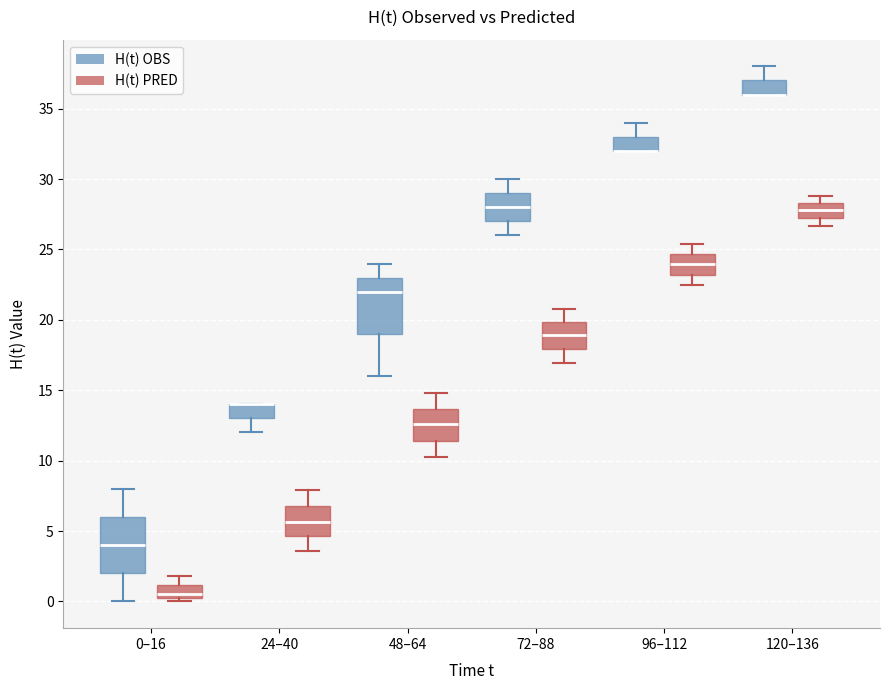

Reading left to right, transcribe this box plot: for each box, give where its median line is, the range the box spans, and where its two whiskers end, as read against the y-axis. The values are not printed on the chart, so give them approximately, as read against the axis.

0–16 (H(t) OBS): median 4.0, box 2.0 to 6.0, whiskers 0.0 to 8.0
0–16 (H(t) PRED): median 0.5, box 0.0 to 1.0, whiskers 0.0 (just below the box's lower edge) to 2.0
24–40 (H(t) OBS): median 14.0 (drawn on the box's upper edge), box 13.0 to 14.0, whiskers 12.0 to 14.0
24–40 (H(t) PRED): median 5.5, box 4.5 to 7.0, whiskers 3.5 to 8.0
48–64 (H(t) OBS): median 22.0, box 19.0 to 23.0, whiskers 16.0 to 24.0
48–64 (H(t) PRED): median 12.5, box 11.5 to 13.5, whiskers 10.5 to 15.0
72–88 (H(t) OBS): median 28.0, box 27.0 to 29.0, whiskers 26.0 to 30.0
72–88 (H(t) PRED): median 19.0, box 18.0 to 20.0, whiskers 17.0 to 21.0
96–112 (H(t) OBS): median 32.0 (drawn on the box's lower edge), box 32.0 to 33.0, whiskers 32.0 to 34.0
96–112 (H(t) PRED): median 24.0, box 23.0 to 24.5, whiskers 22.5 to 25.5
120–136 (H(t) OBS): median 36.0 (drawn on the box's lower edge), box 36.0 to 37.0, whiskers 36.0 to 38.0
120–136 (H(t) PRED): median 28.0, box 27.0 to 28.5, whiskers 26.5 to 29.0